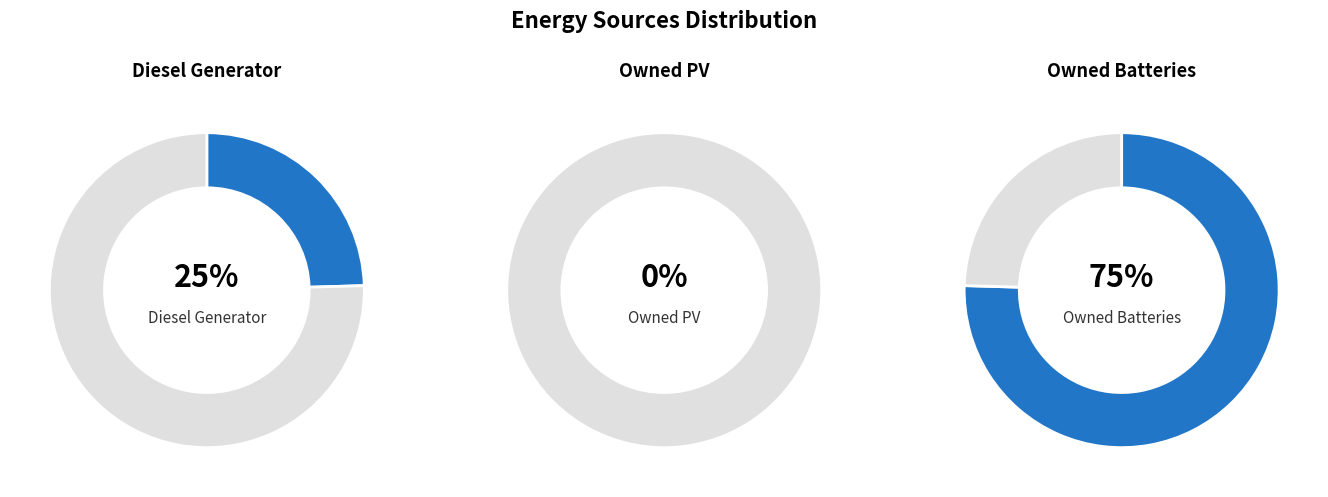

To the nearest percent, what portion does Diesel Generator represent?

25%